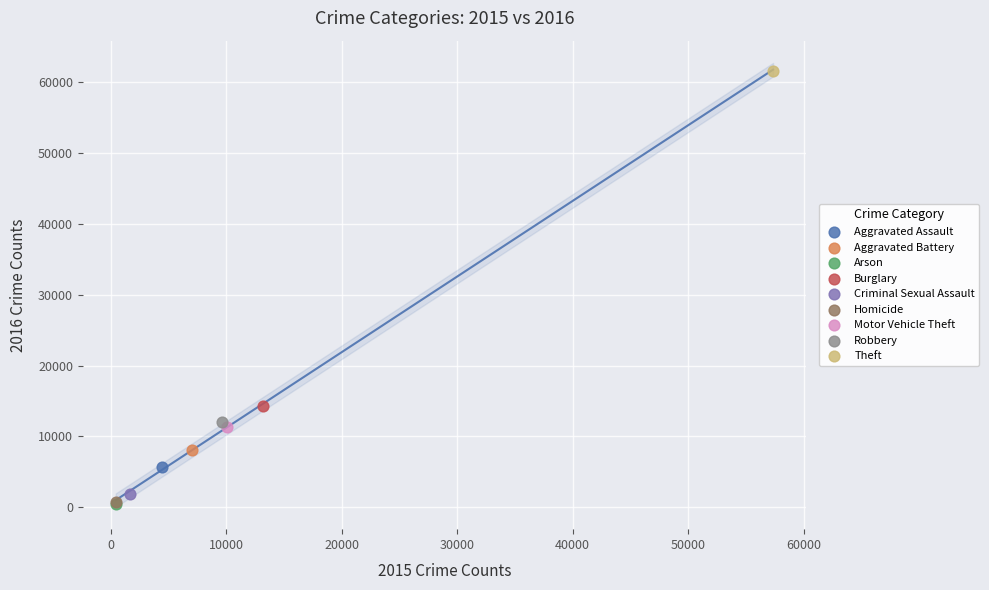

What are all the series names shown in the legend?

Aggravated Assault, Aggravated Battery, Arson, Burglary, Criminal Sexual Assault, Homicide, Motor Vehicle Theft, Robbery, Theft